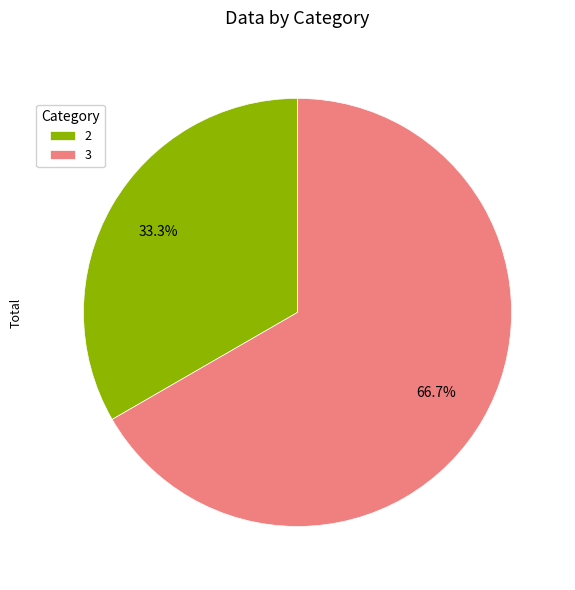

Which category accounts for the majority?

3